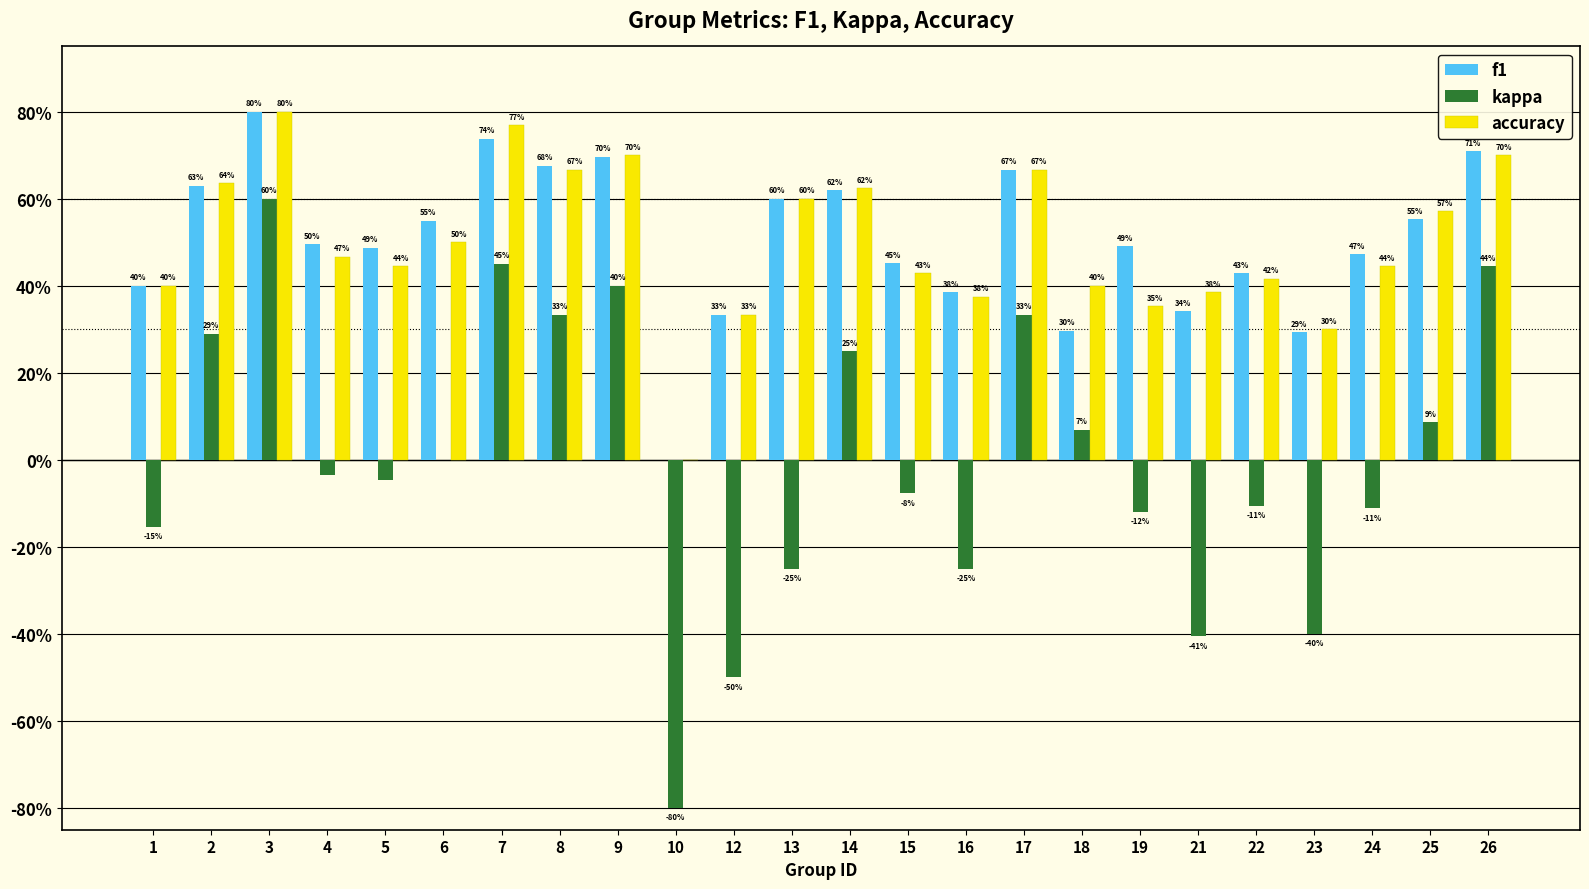

What value does the f1 series have at 9?

0.7